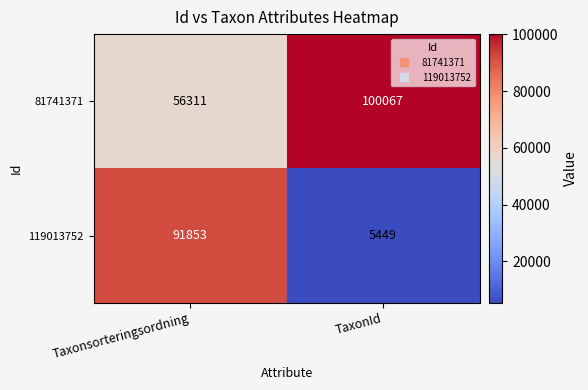

What is the lowest value of the 81741371 series?

56311